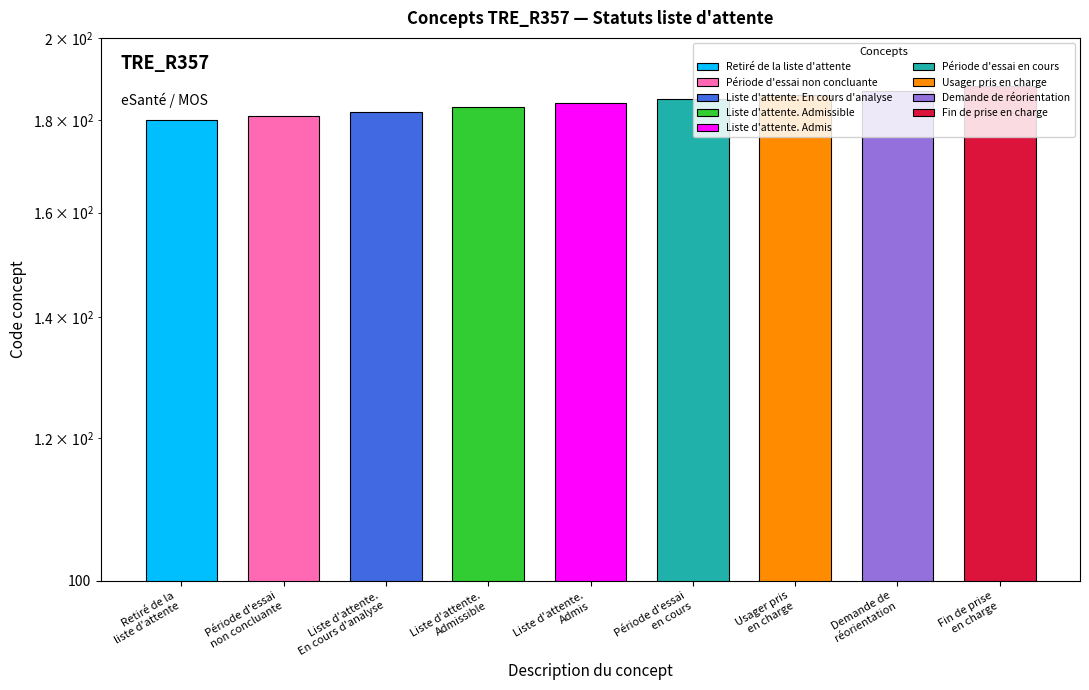

What is the change in value from Période d'essai
en cours to Usager pris
en charge?

+1